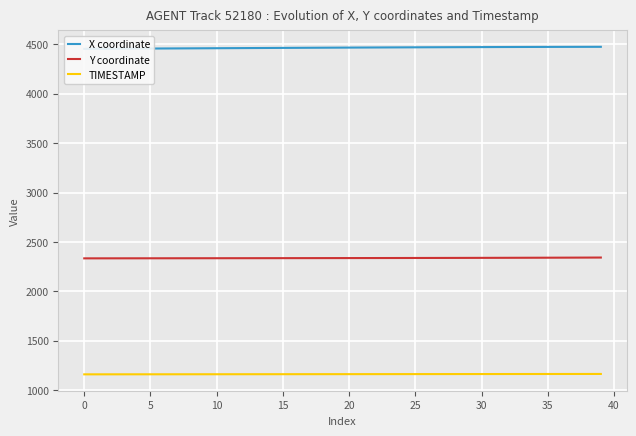

List the series in order of their overall mean, highest first.

X coordinate, Y coordinate, TIMESTAMP